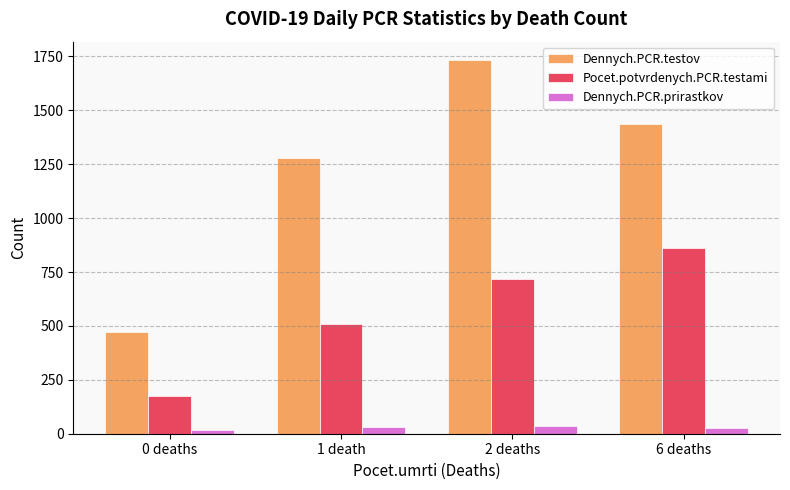

How many bars are there in total?

12